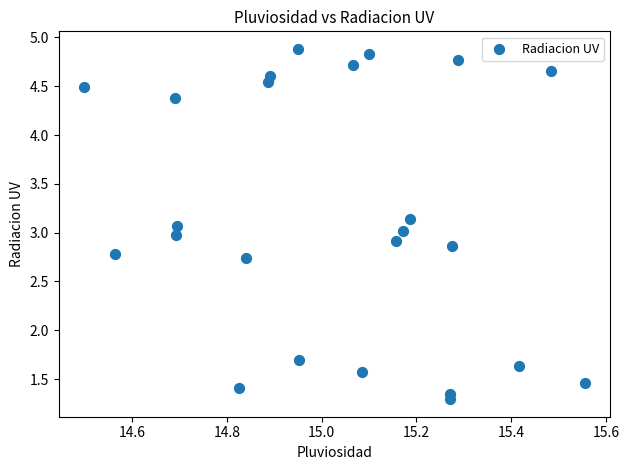

What is the range of Y values (max minus min)?

3.6